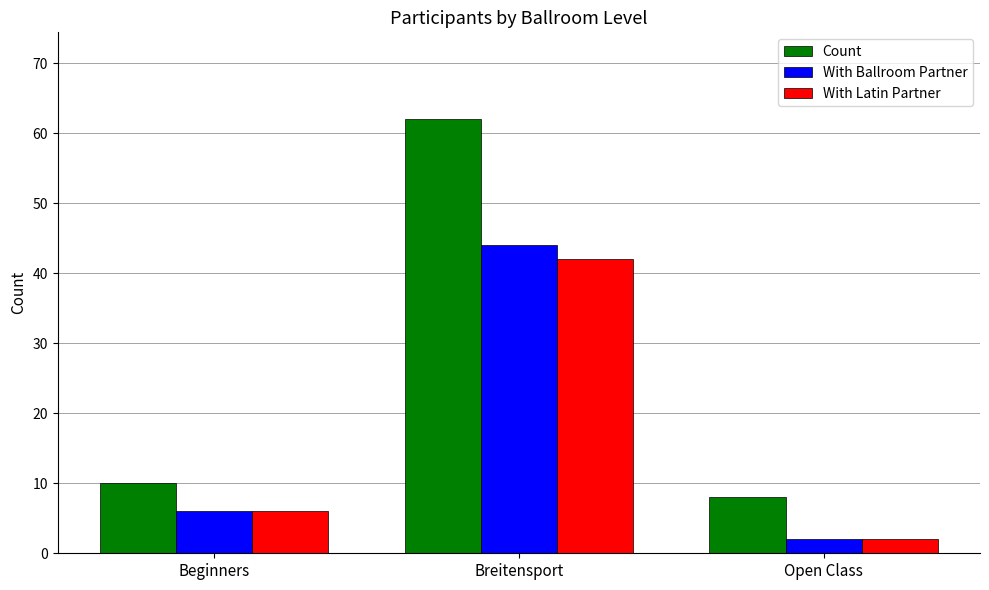

What is the difference between the maximum and minimum values in the With Latin Partner series?

40